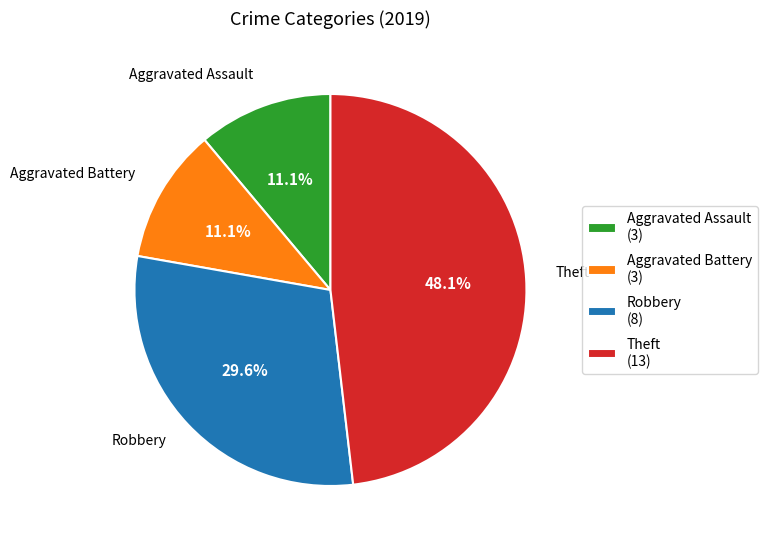

Does Robbery account for over 50% of the chart?

No